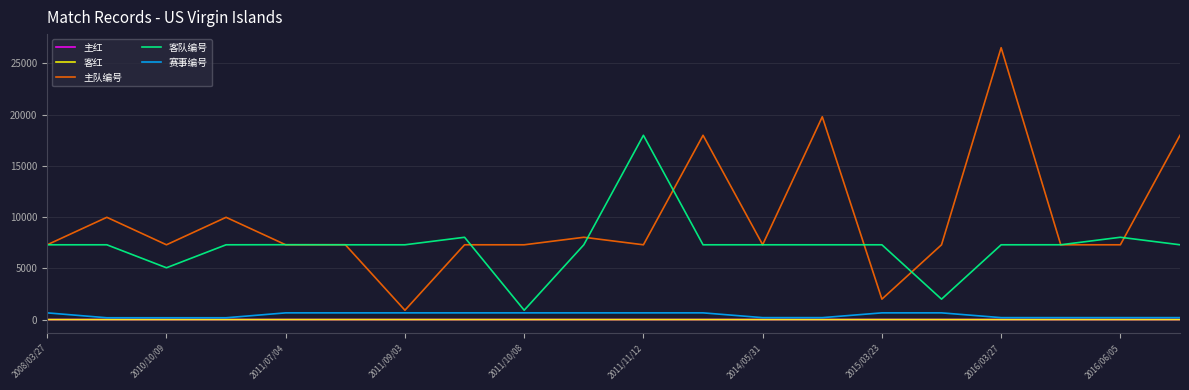

Which series has the largest total across all categories?

主队编号